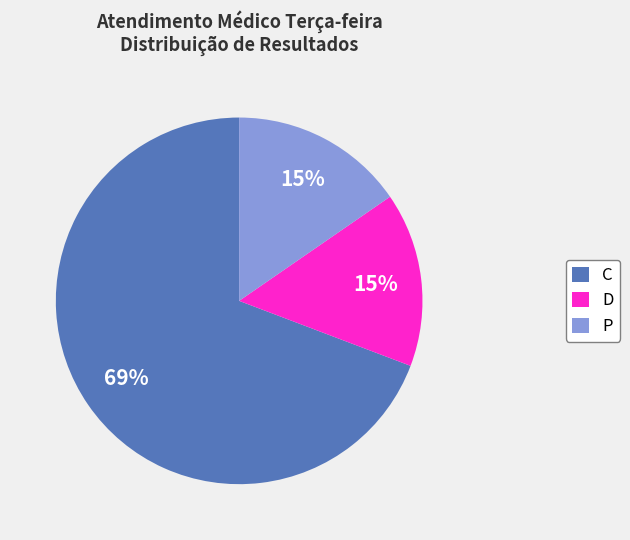

True or false: P accounts for 2% of the total.

False